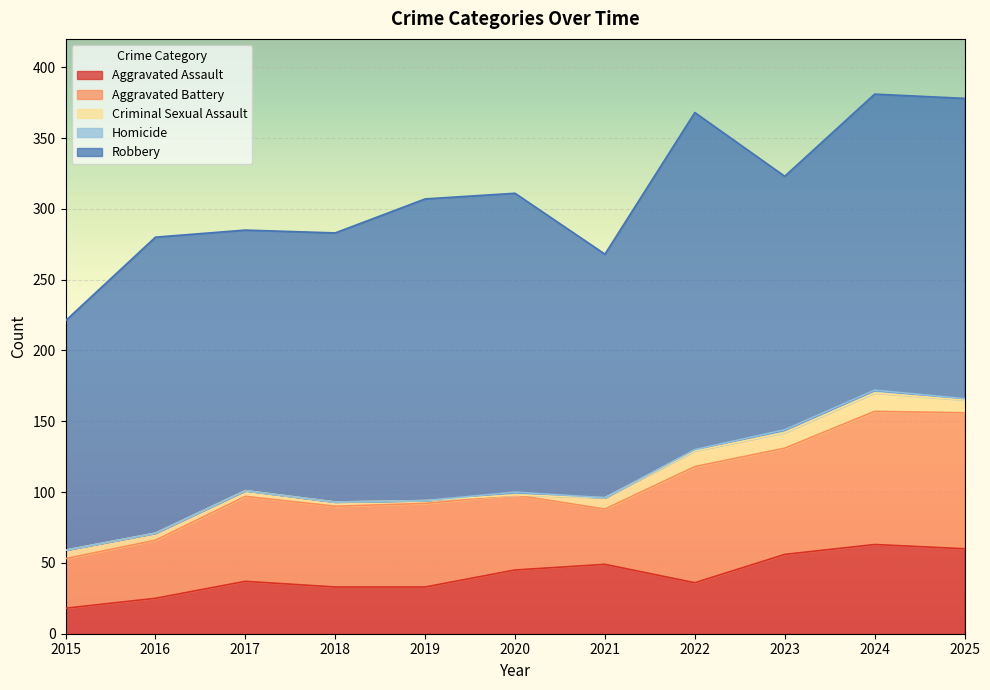

How many lines are shown in the chart?

5